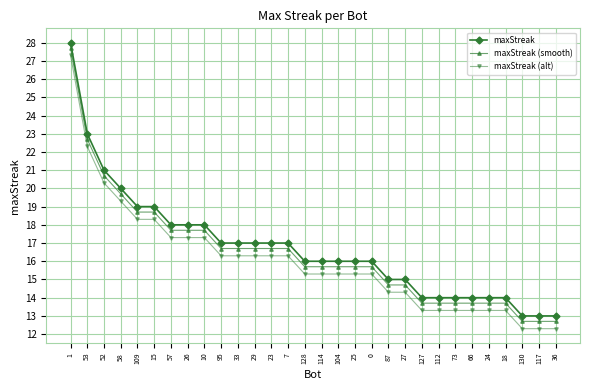

What is the spread (max minus min) of values at 66?

0.7